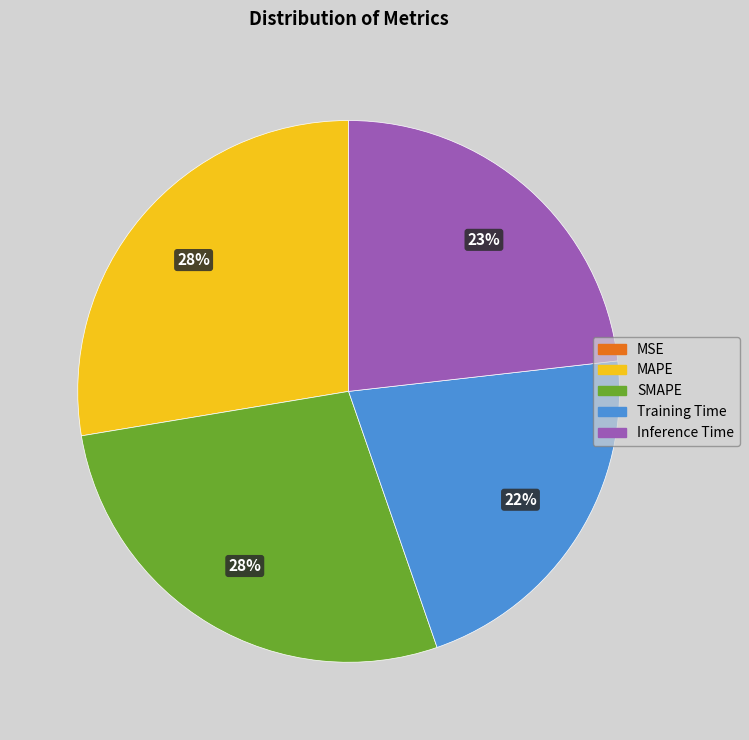

Do MAPE and Inference Time together represent more than half of the pie?

Yes